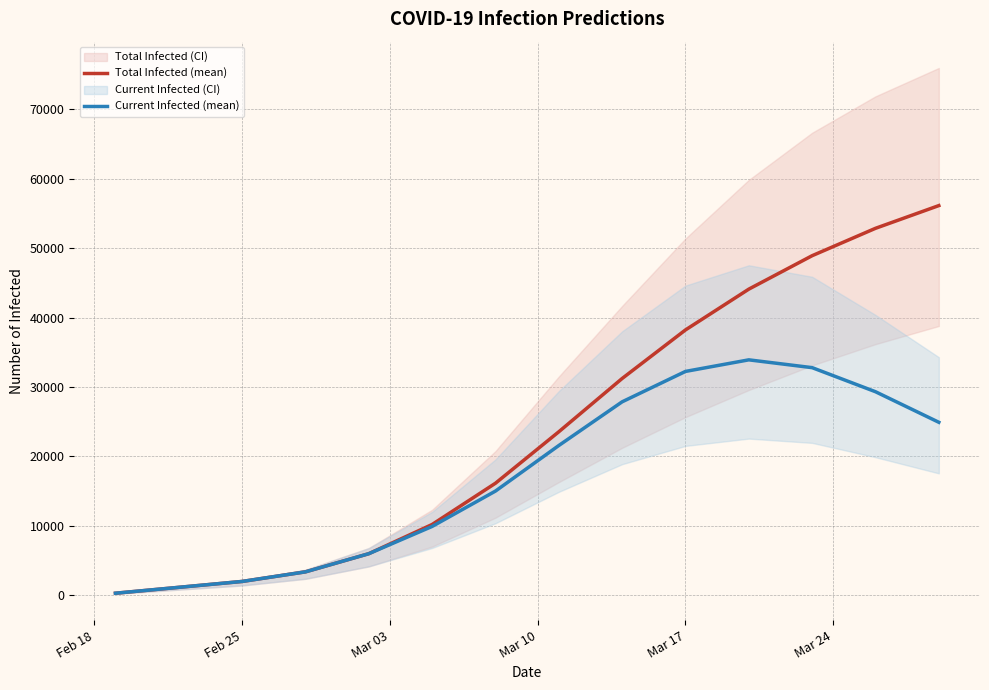

What is the minimum value for Total Infected (mean)?

283